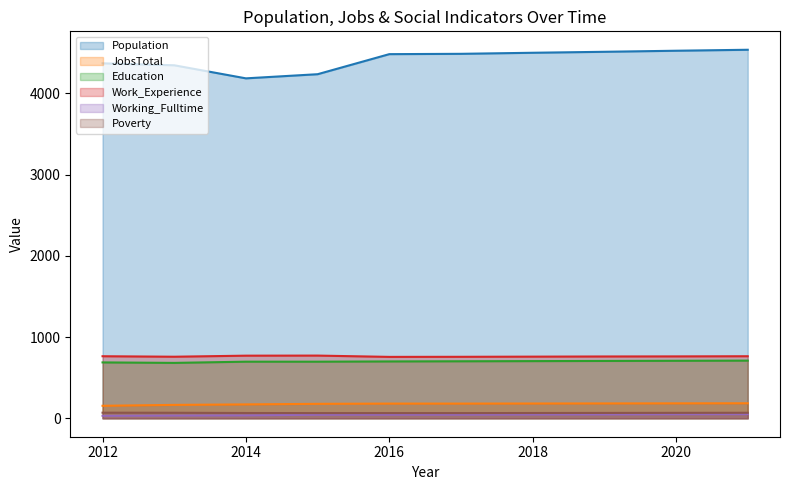

Rank the series by their maximum value, from lowest to highest.

Working_Fulltime, Poverty, JobsTotal, Education, Work_Experience, Population